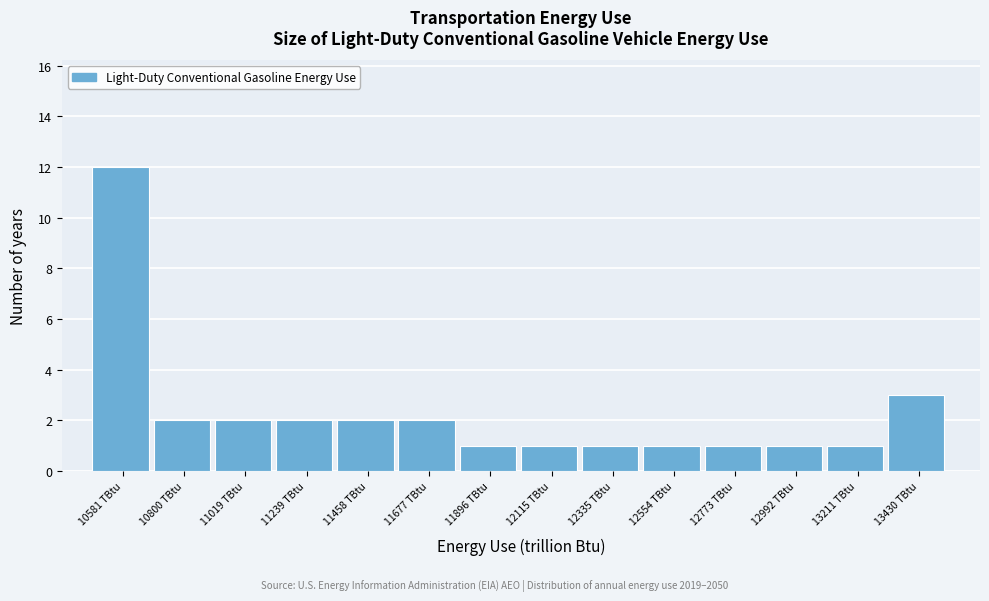

Reading left to right, transcribe all the data shown in this chart.

10581 TBtu=12	10800 TBtu=2	11019 TBtu=2	11239 TBtu=2	11458 TBtu=2	11677 TBtu=2	11896 TBtu=1	12115 TBtu=1	12335 TBtu=1	12554 TBtu=1	12773 TBtu=1	12992 TBtu=1	13211 TBtu=1	13430 TBtu=3